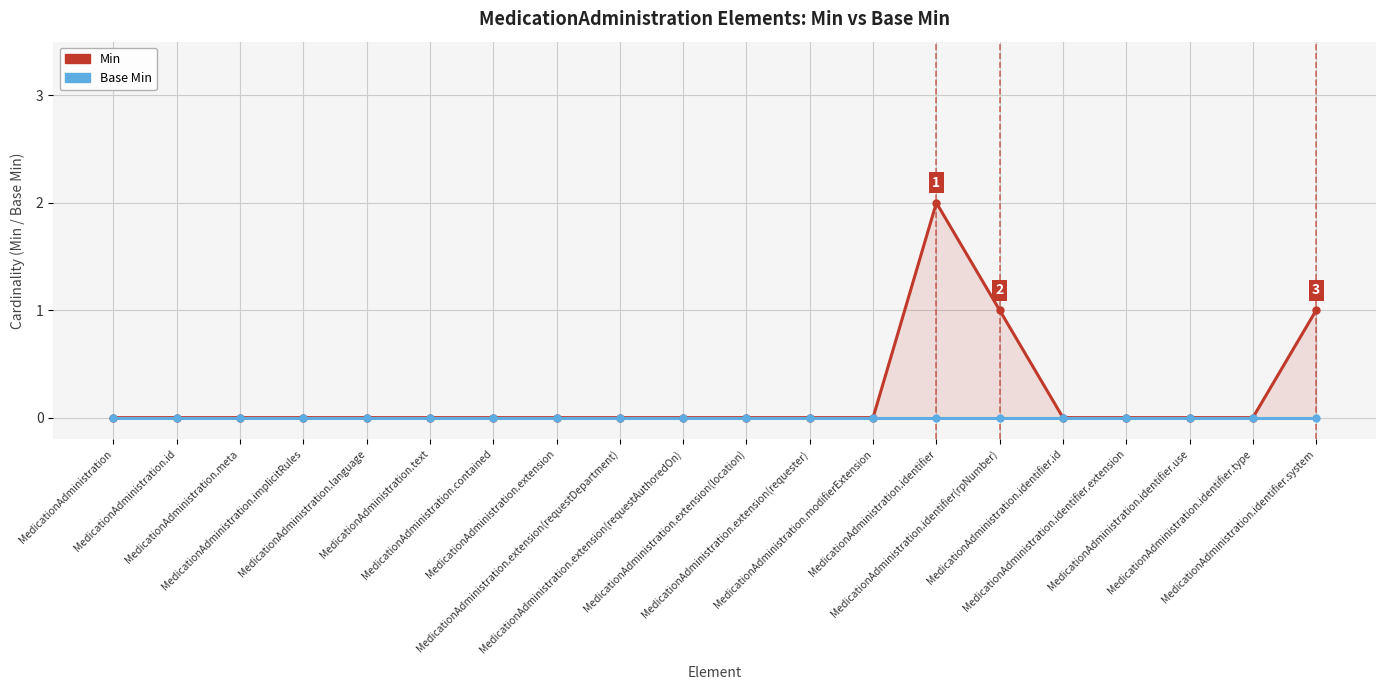

How many lines are shown in the chart?

2